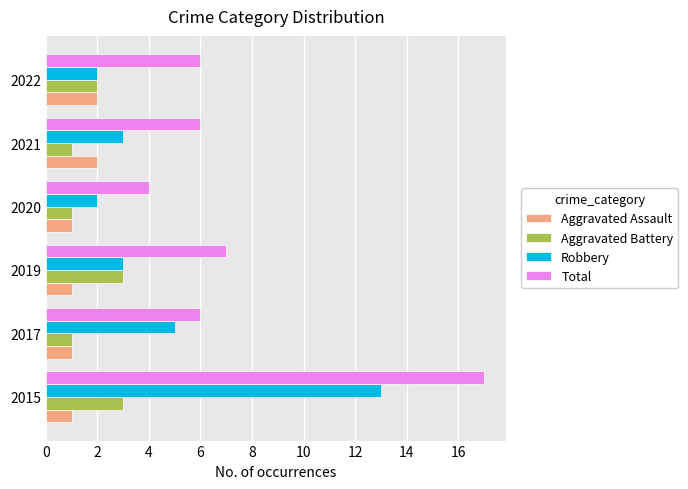

What is the average value of the Total series?

8